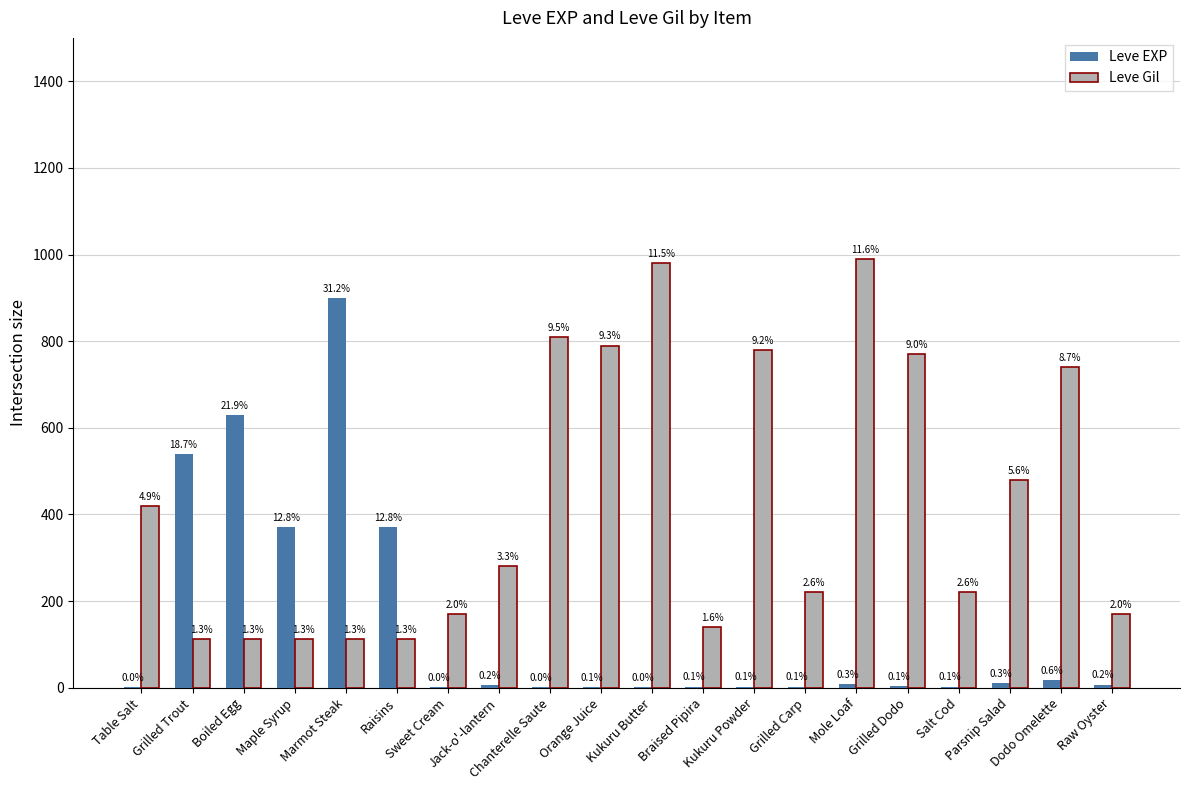

What are all the series names shown in the legend?

Leve EXP, Leve Gil